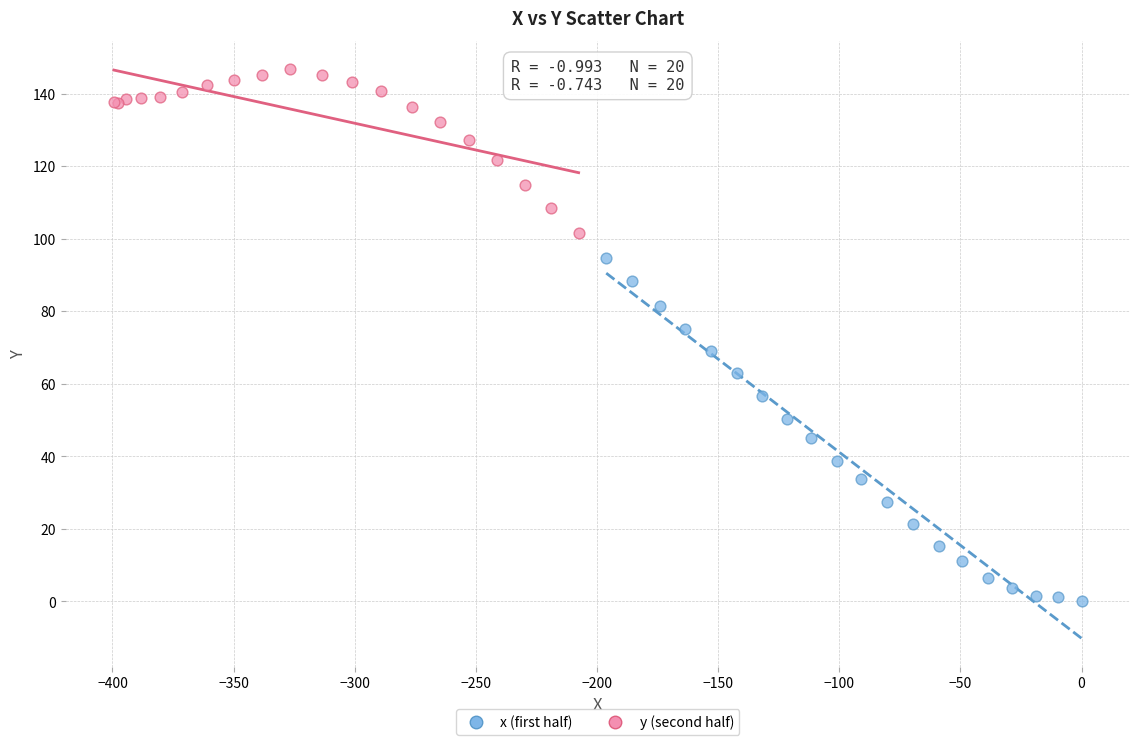

Which series has the widest spread of Y values?

x (first half)